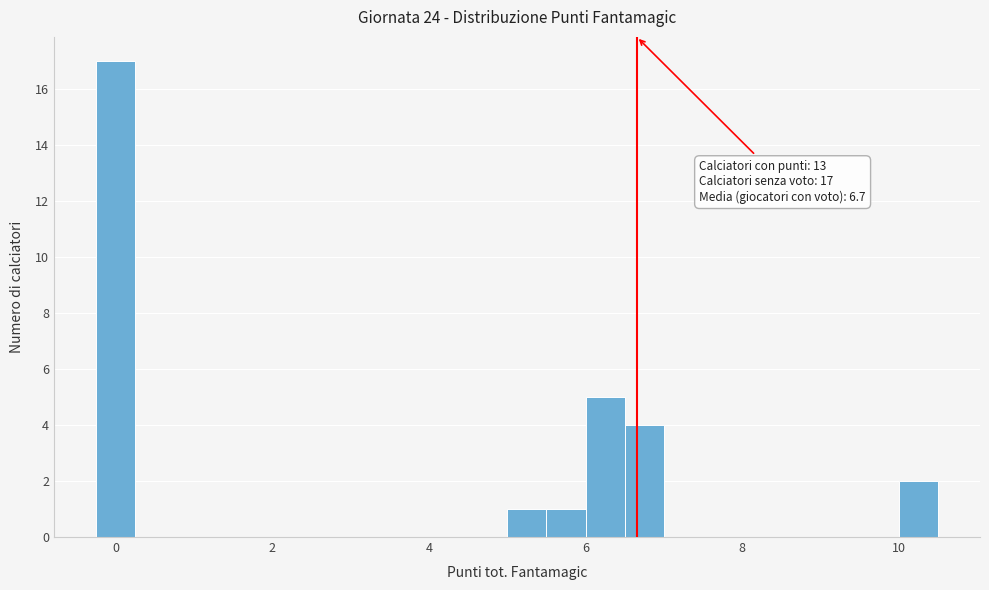

Around what value on the x-axis is the tallest bar? Give the approximate position of its centre, as read against the axis.

0.0